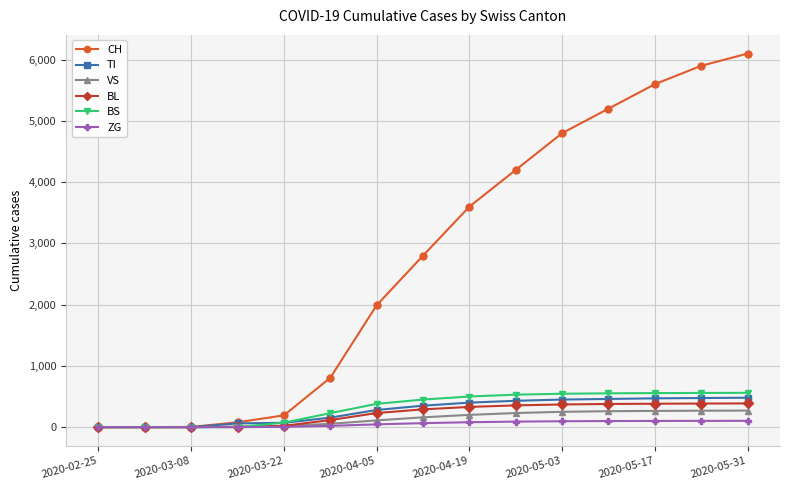

Which series has the largest total across all categories?

CH